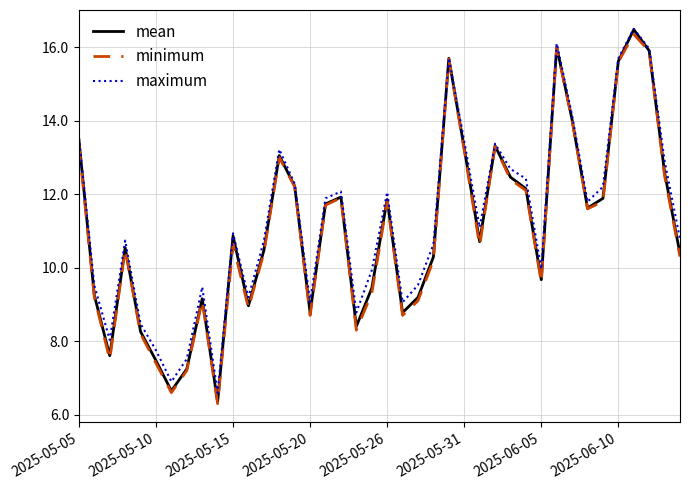

What is the lowest value of the minimum series?

6.3